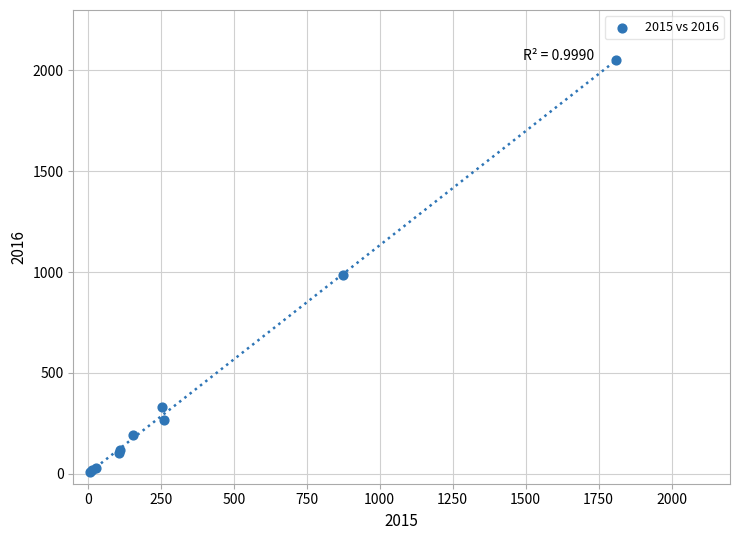

What Y value in the scatter plot is closest to 1030?

984